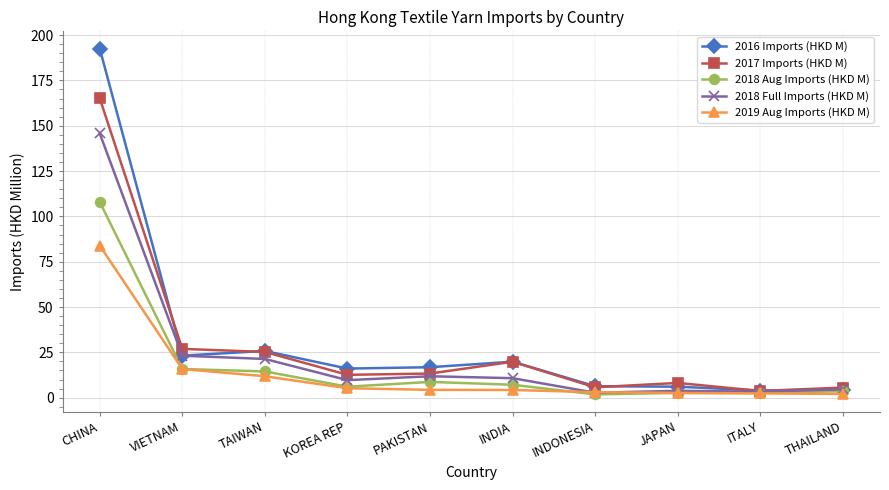

Which series has the largest range (max minus min)?

2016 Imports (HKD M)